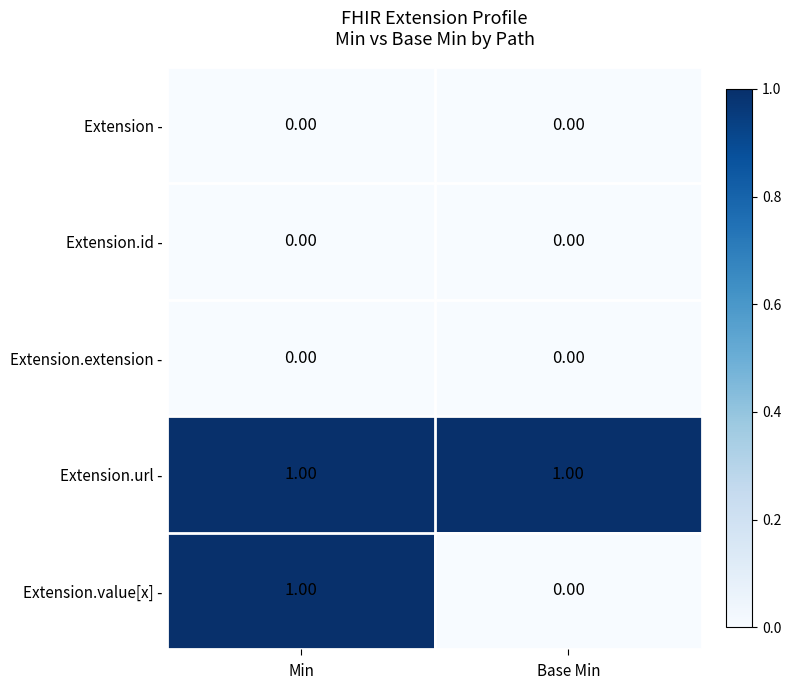

Which series has the widest spread of values?

Extension.value[x] -